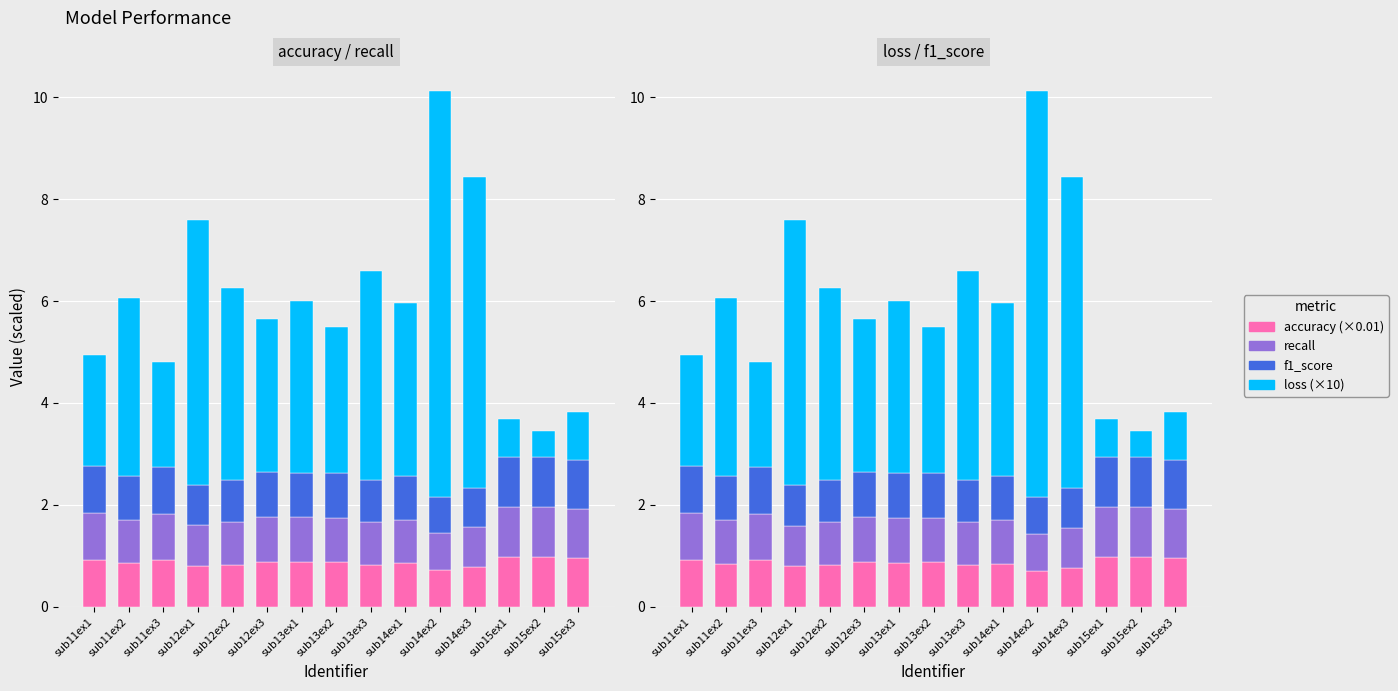

What is the total value across all series at sub11ex2?

6.1